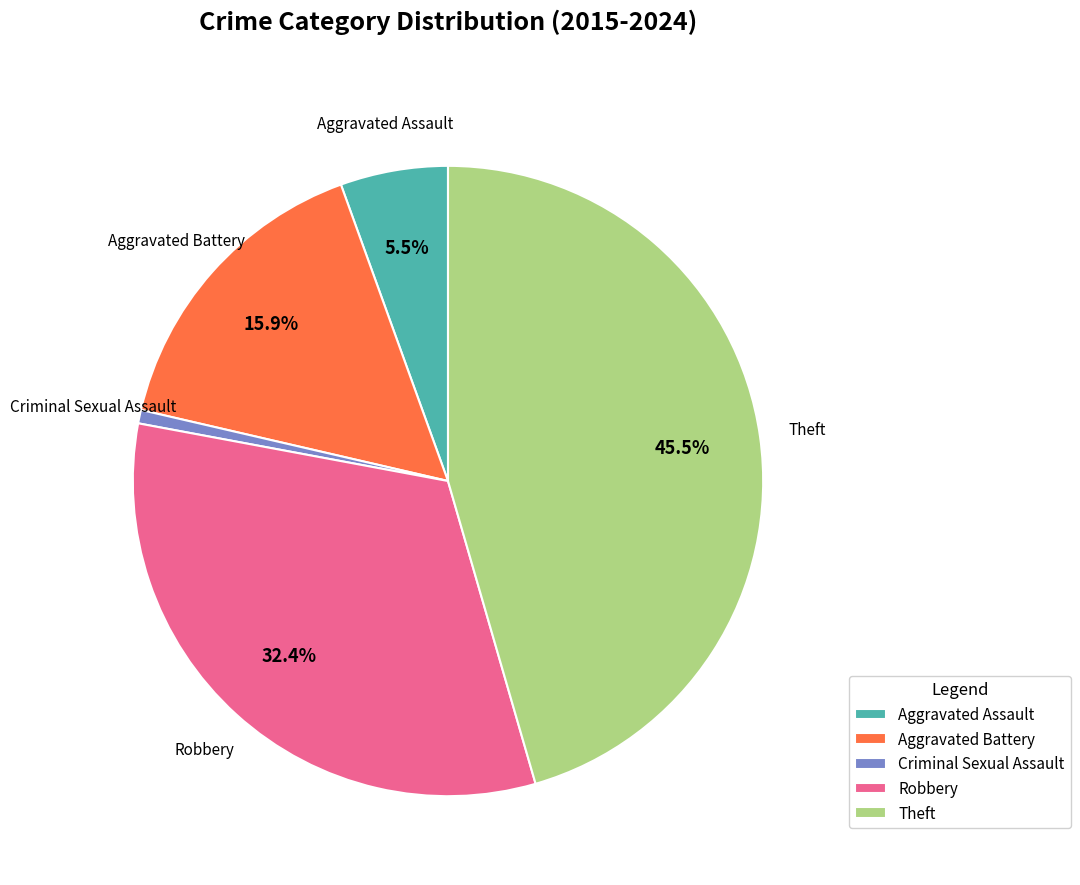

Does any single category account for the majority?

No